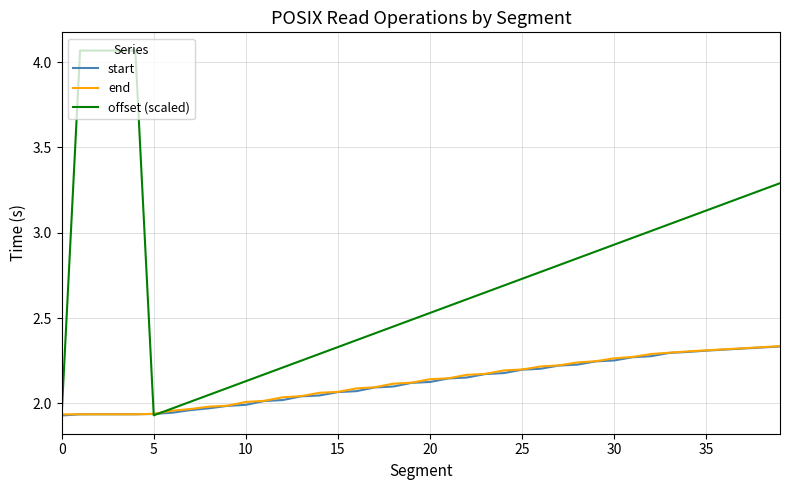

Which series has the widest spread of values?

offset (scaled)